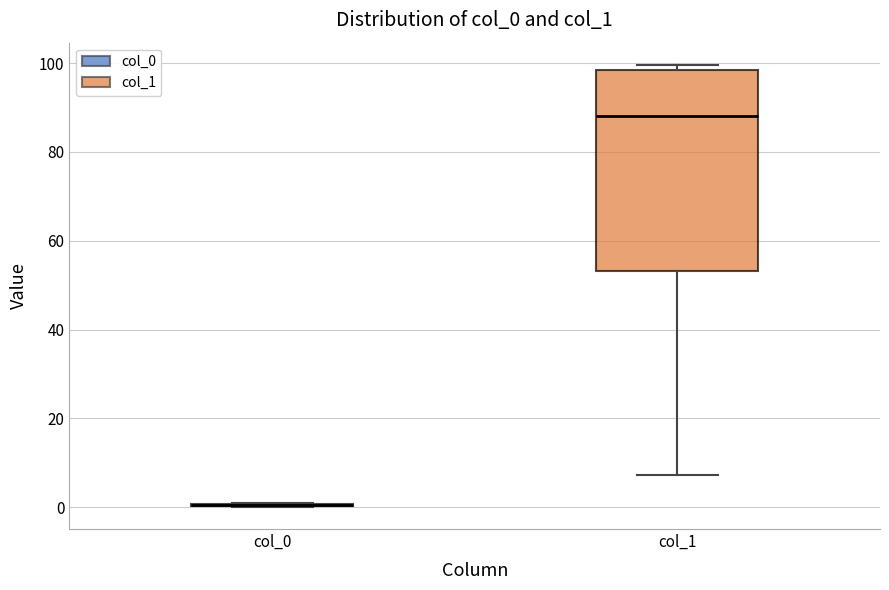

Which box is the tallest, from its lower edge to its upper edge?

col_1